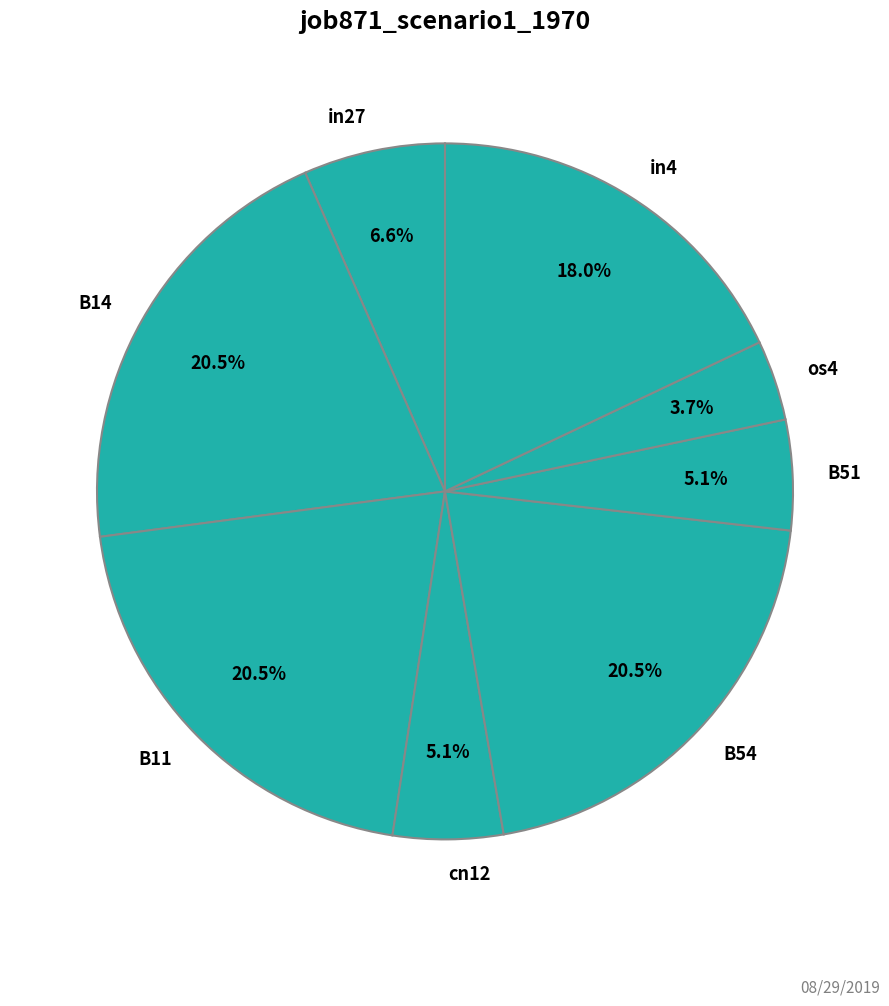

Which slice is the smallest?

os4